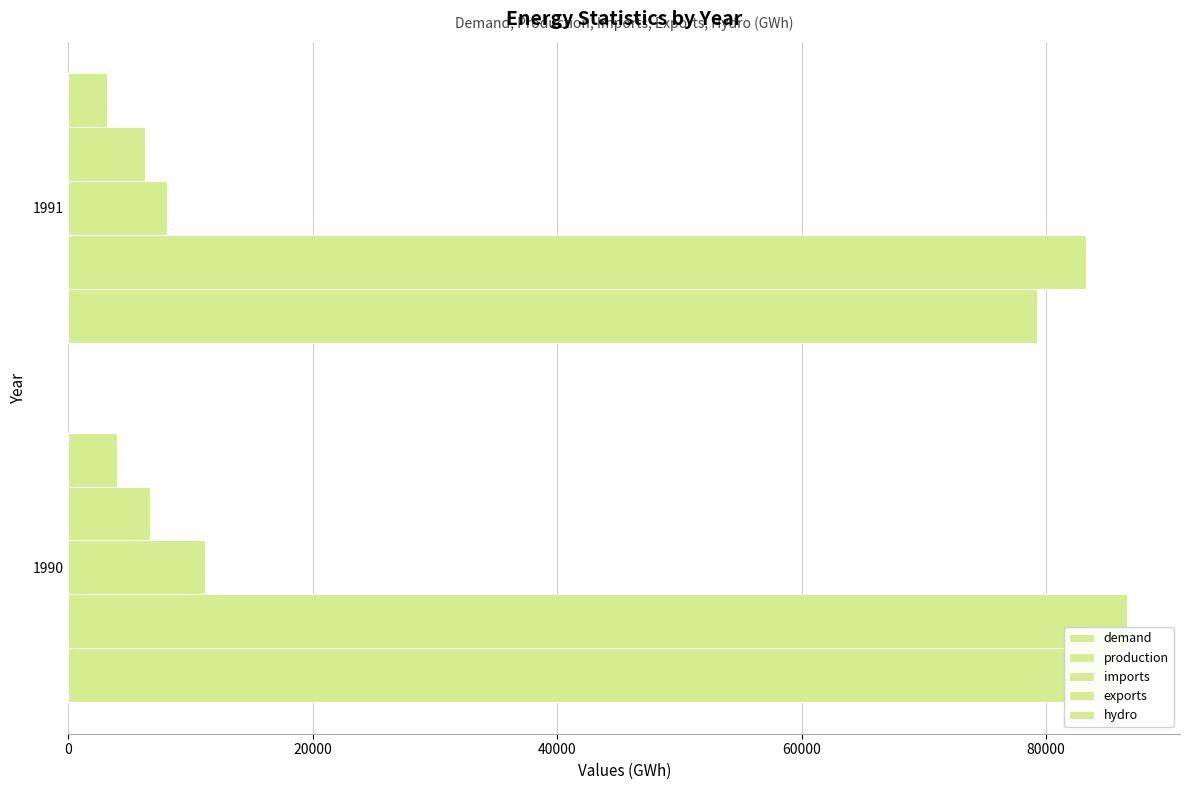

What is the difference between the maximum and minimum values in the hydro series?

808